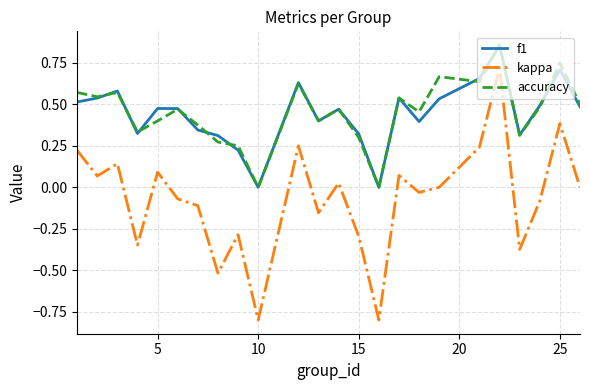

Which series has the largest range (max minus min)?

kappa